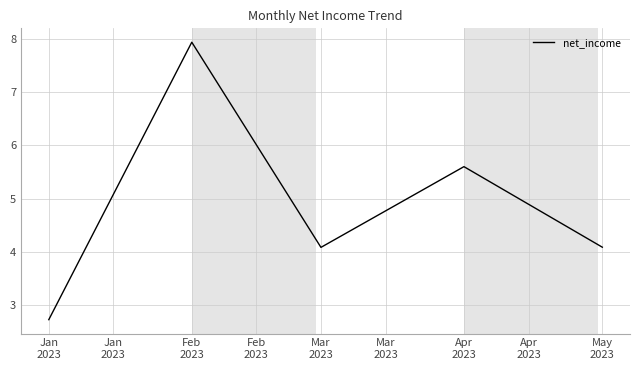

Where is the data nearest to the value 5?

Apr
2023